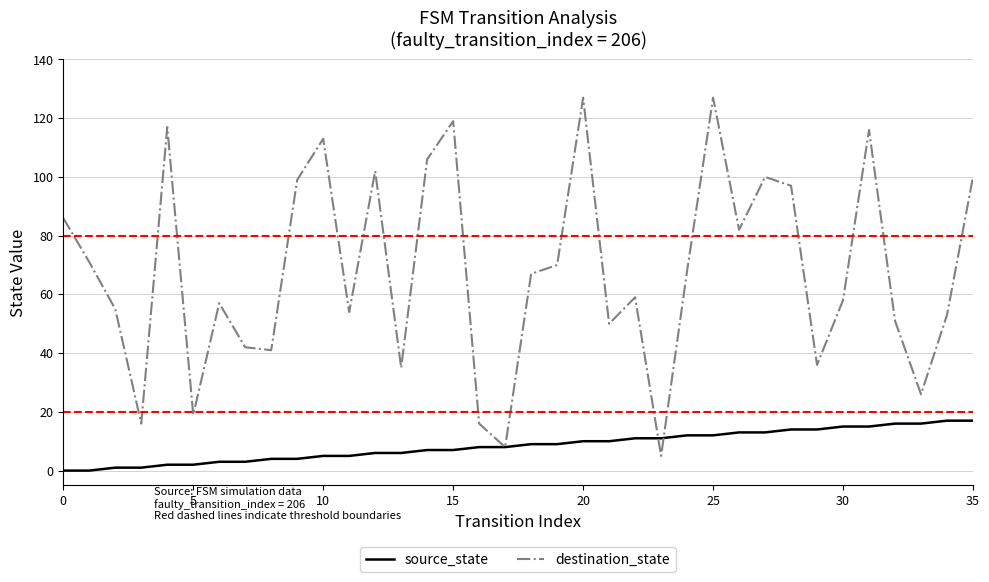

Which series has the largest total across all categories?

destination_state